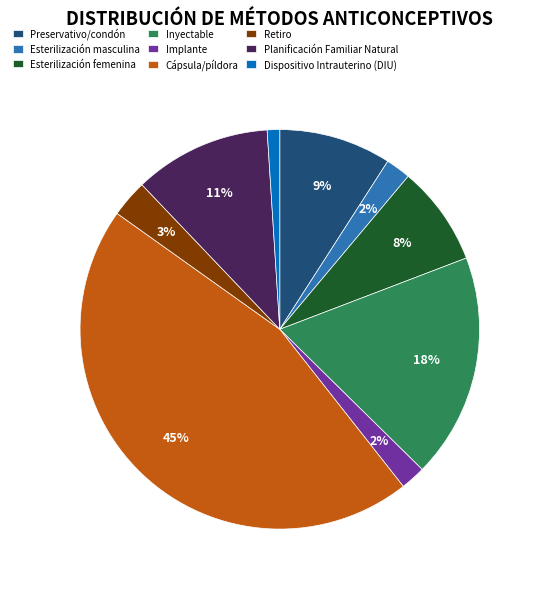

The Preservativo/condón slice represents 9% of the pie. True or false?

True